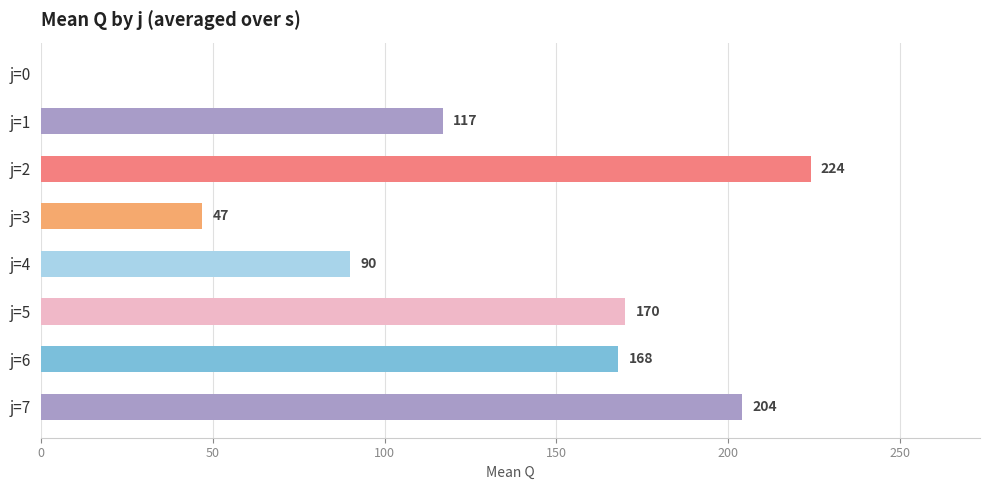

At which label is the value closest to 112?

j=1